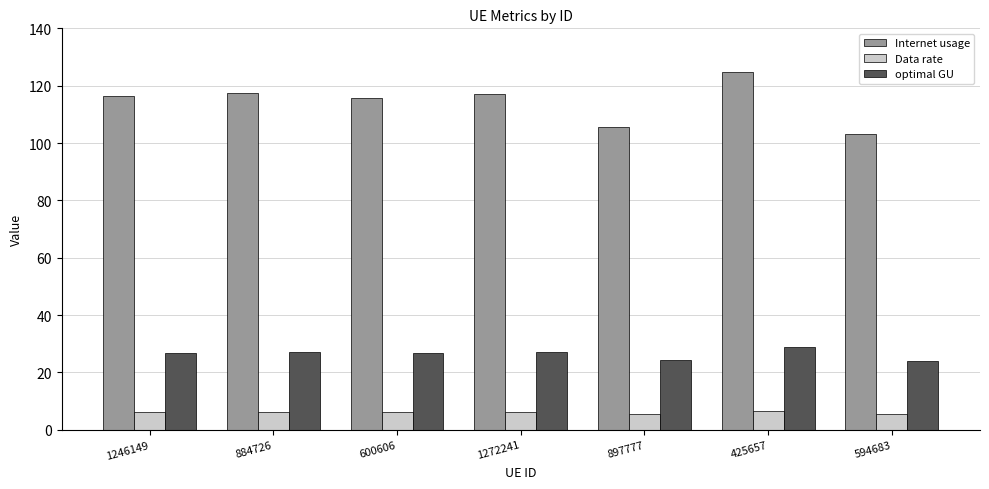

What is the approximate value of Internet usage at 425657?

124.6